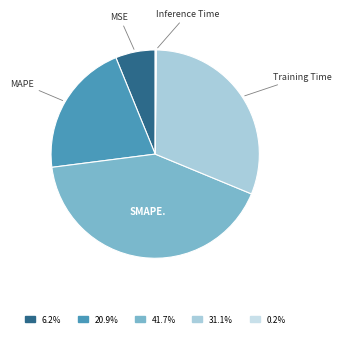

How many slices are in this pie chart?

5